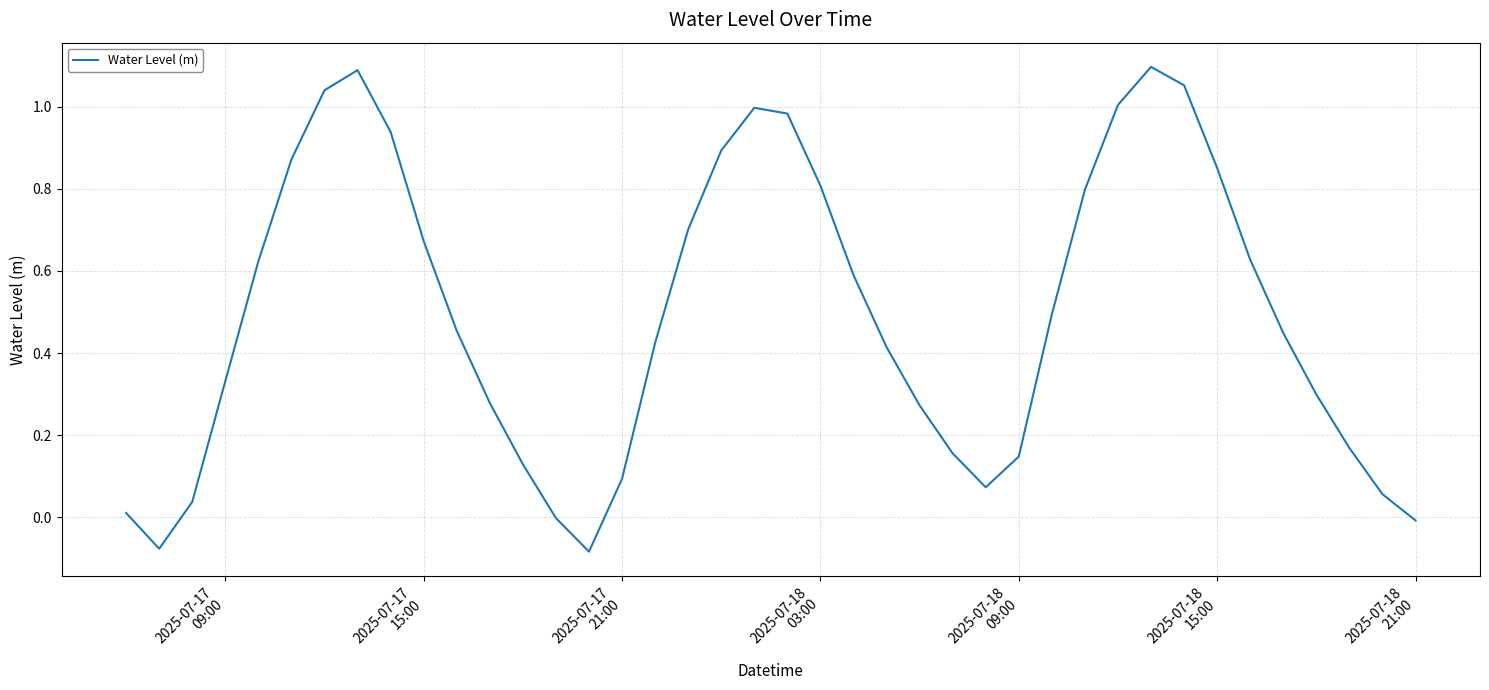

What is the difference between the maximum and minimum values?

1.2